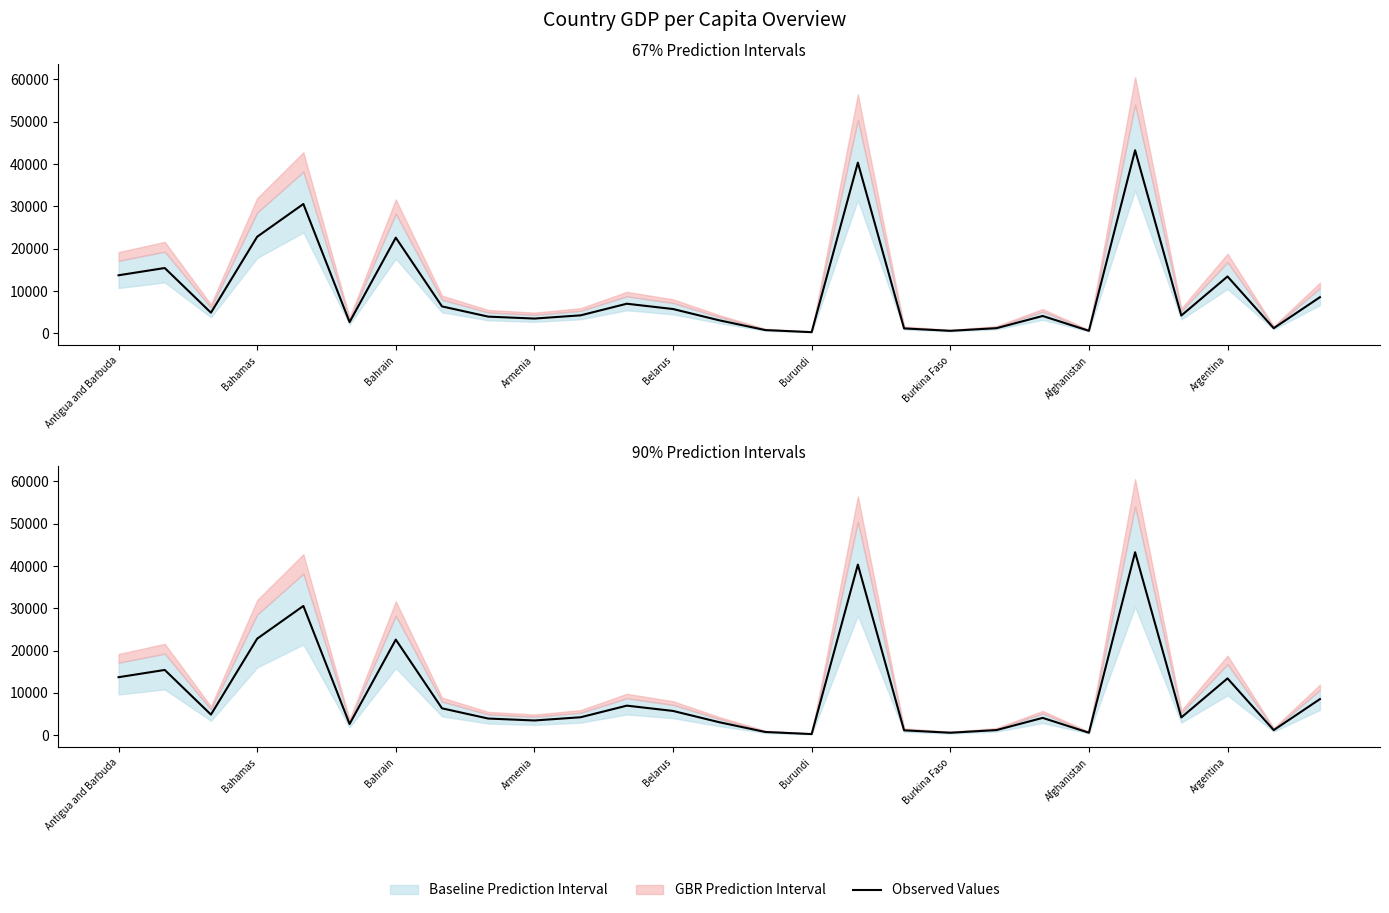

Count the number of categories in the chart.

27